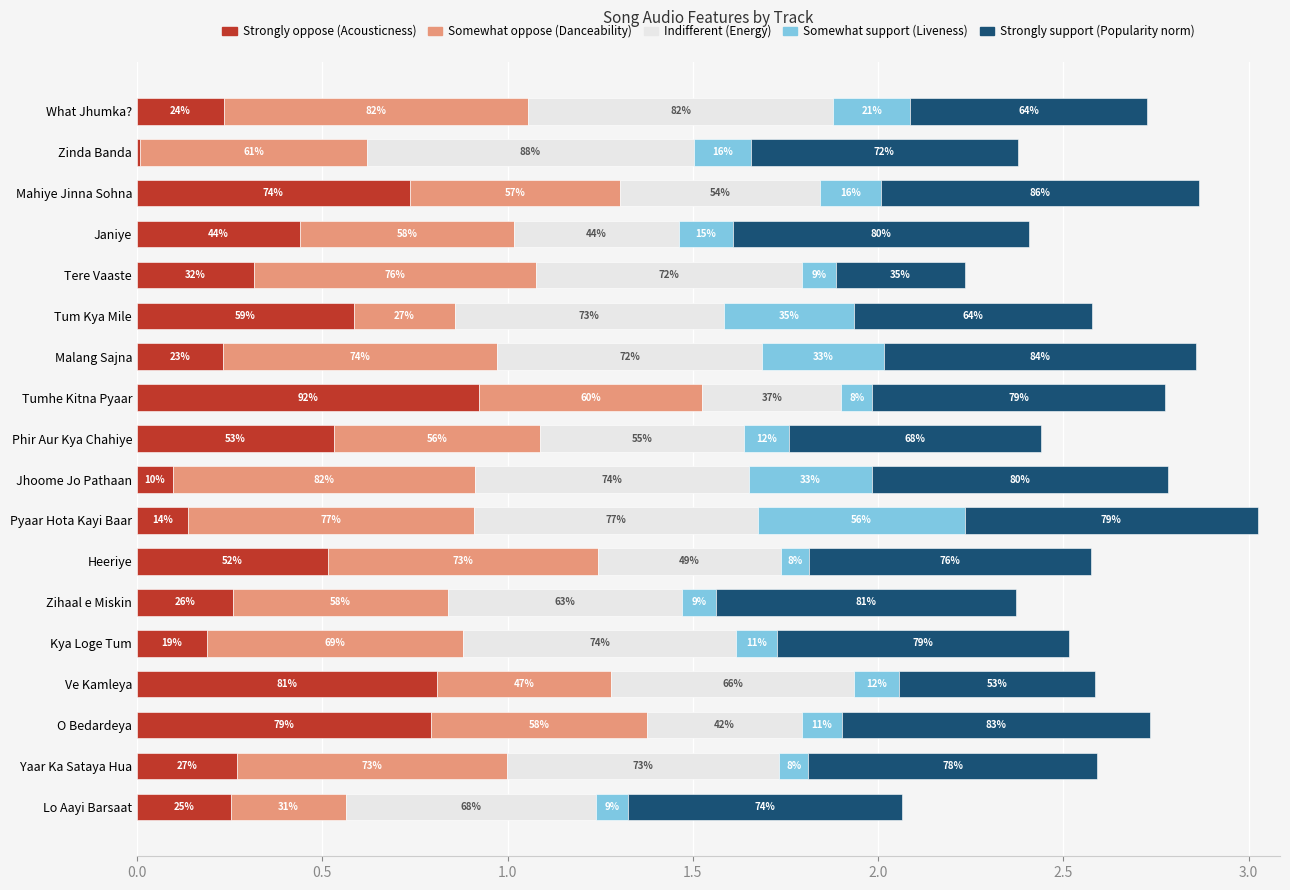

What is the sum of all Somewhat support (Liveness) values?

3.2